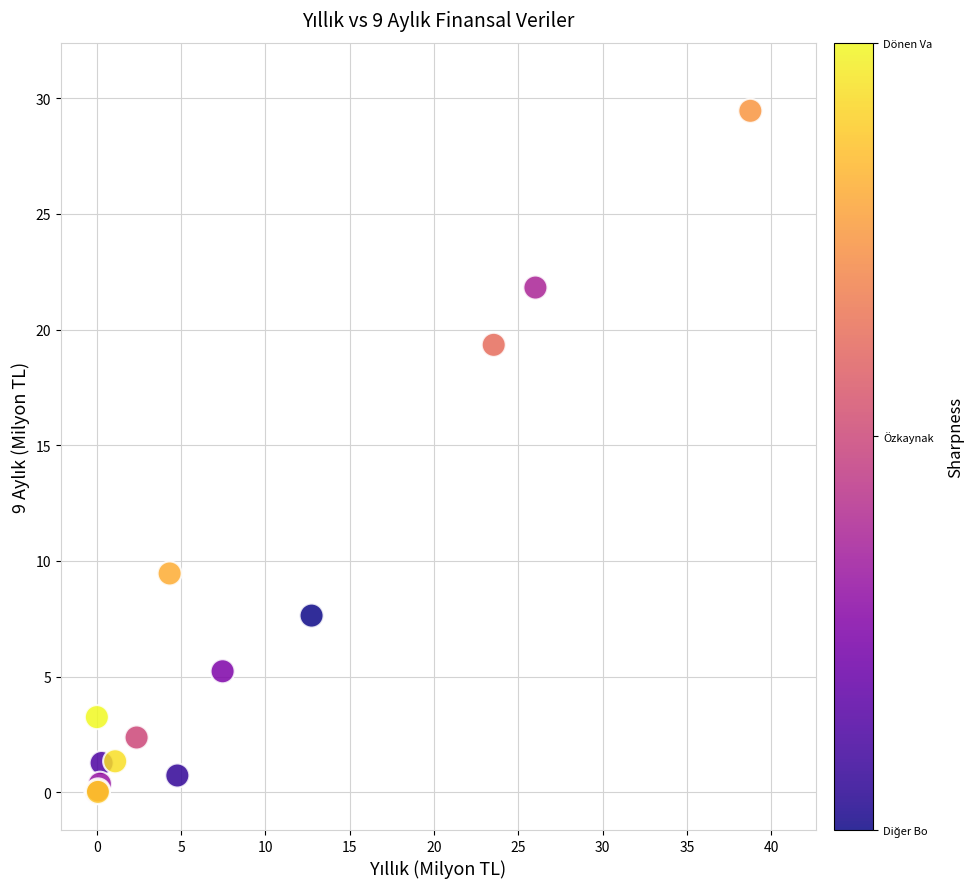

What Y value in the scatter plot is closest to 14?

9.5